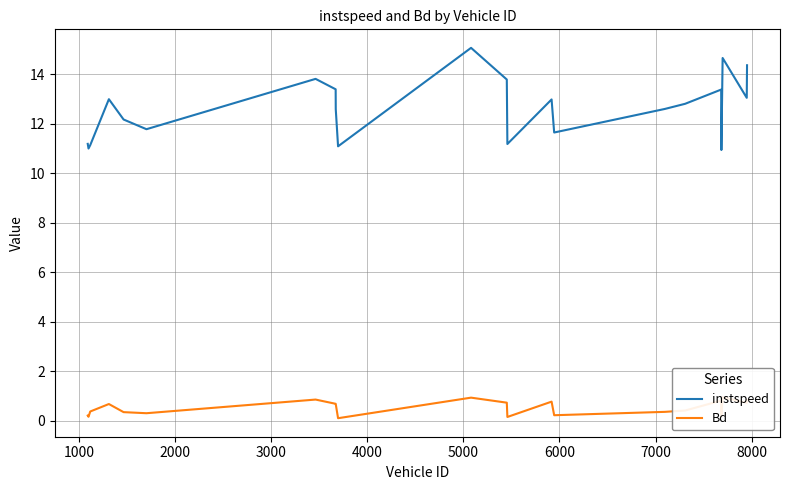

How many interior local peaks does the instspeed series have?

6